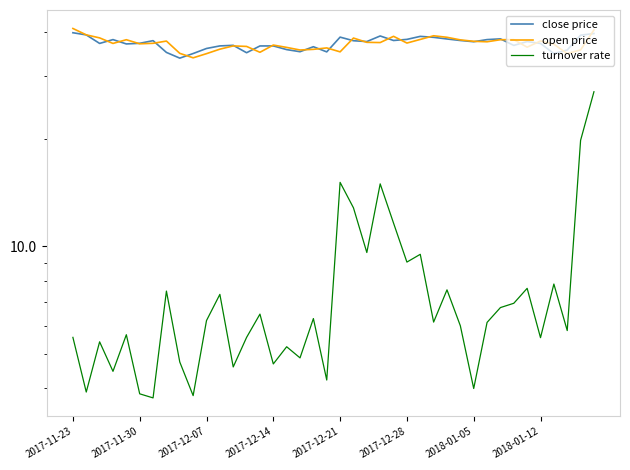

The value of close price at 11 is 36.5. True or false?

True